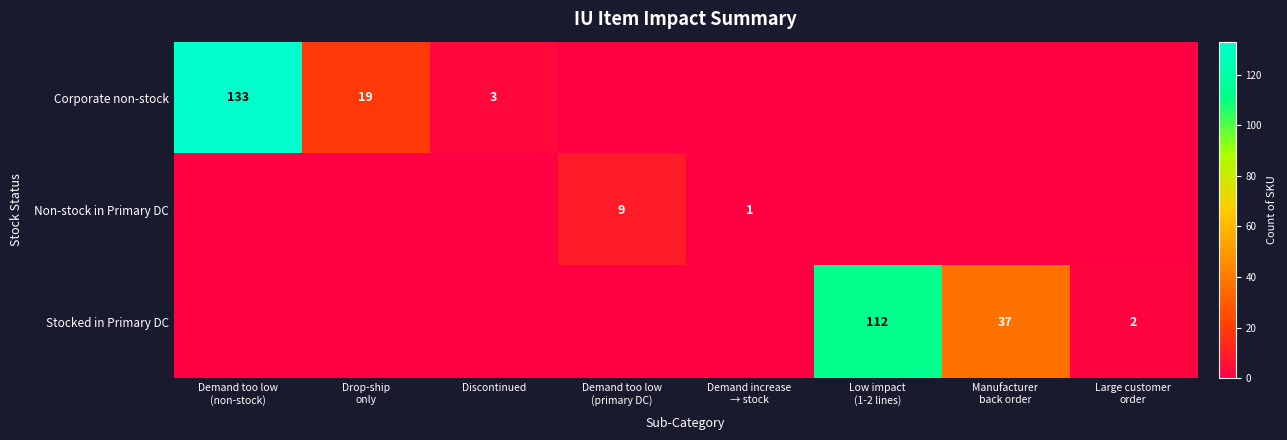

Rank the series at Demand increase → stock from lowest to highest value.

Corporate non-stock, Stocked in Primary DC, Non-stock in Primary DC